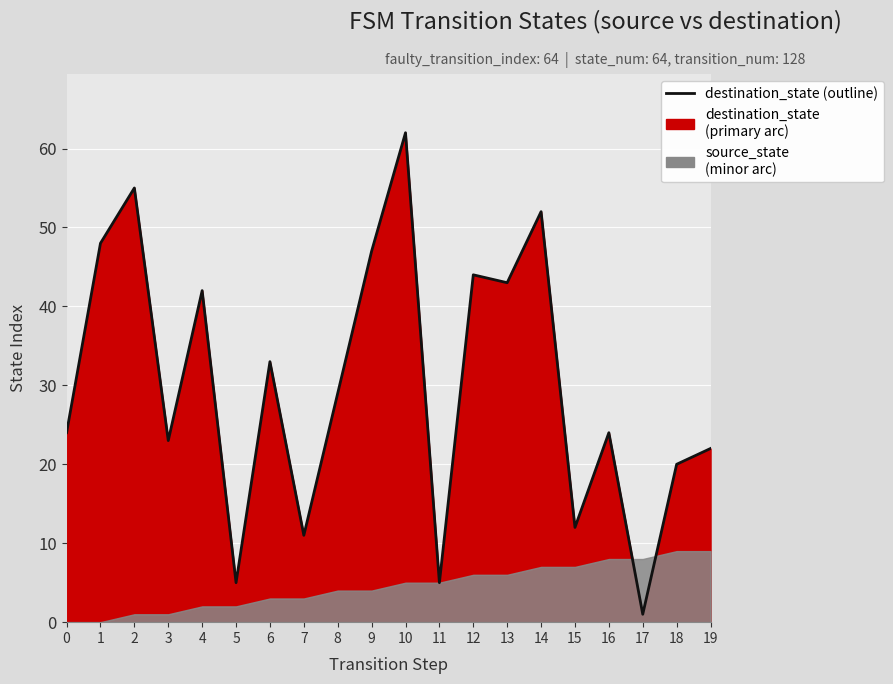

What value does the data have at 12, to the nearest 5?

45